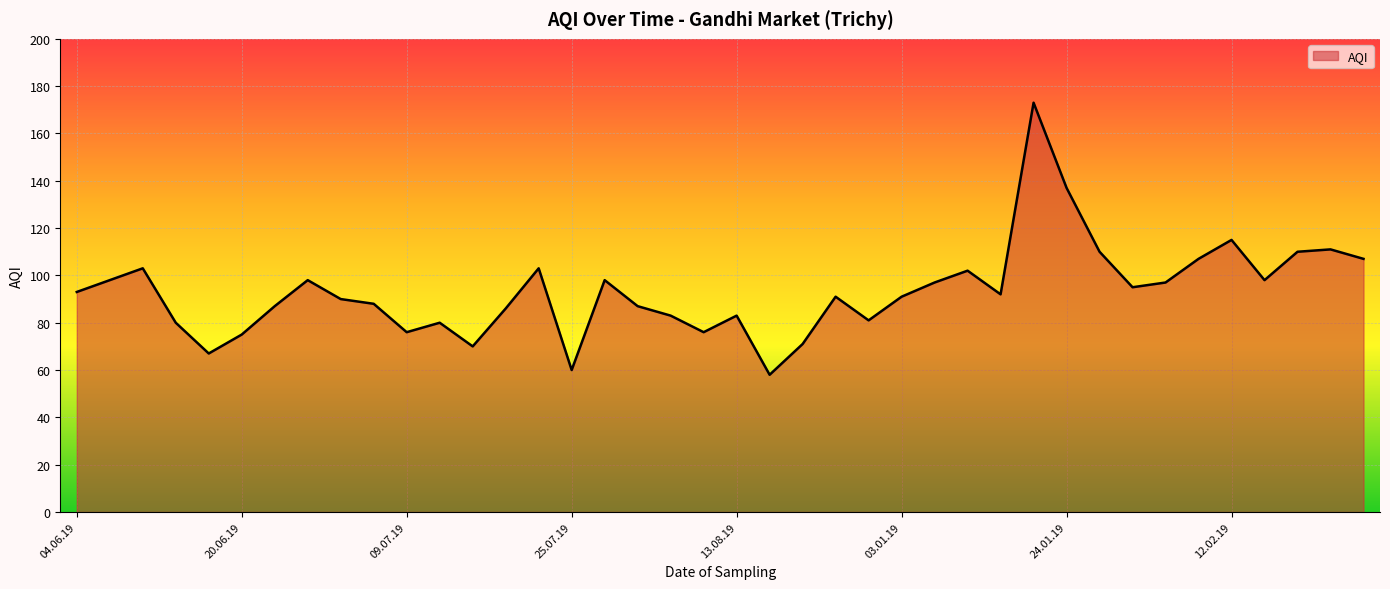

What is the difference between the maximum and minimum values?

115